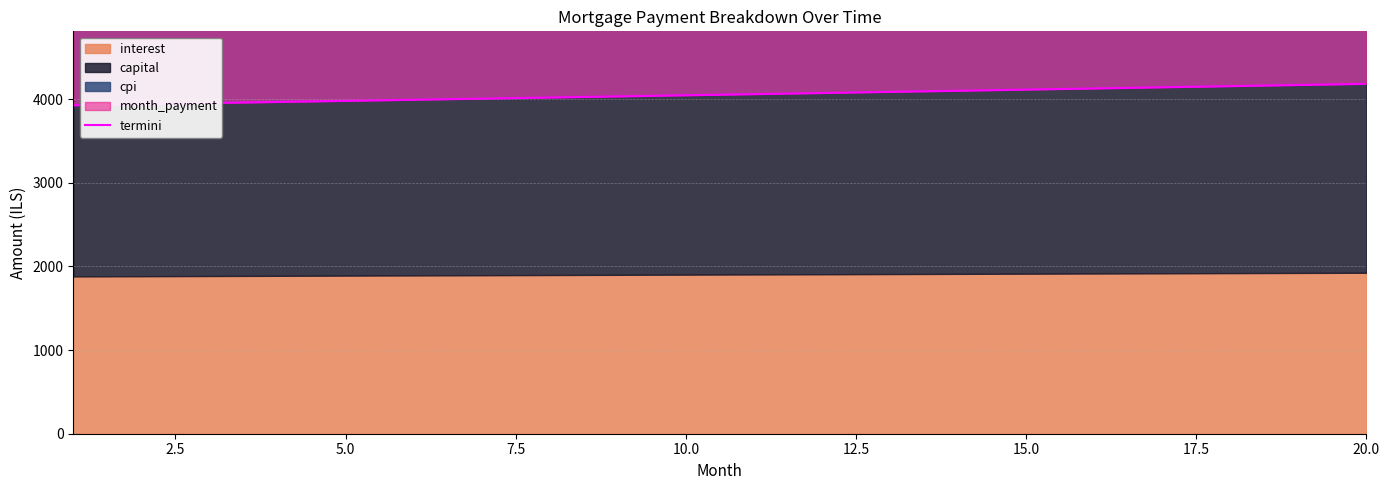

Is it true that the value at 20.0 is 4184.3?

True